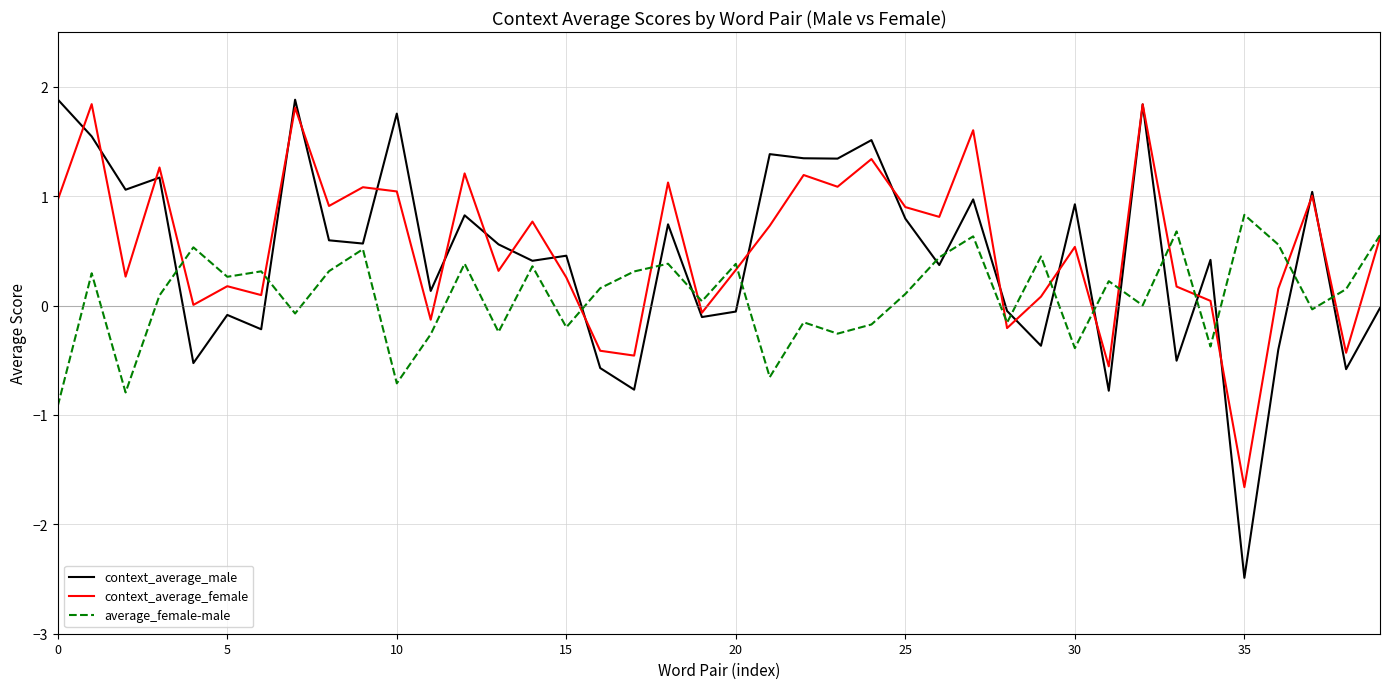

How many lines are shown in the chart?

3